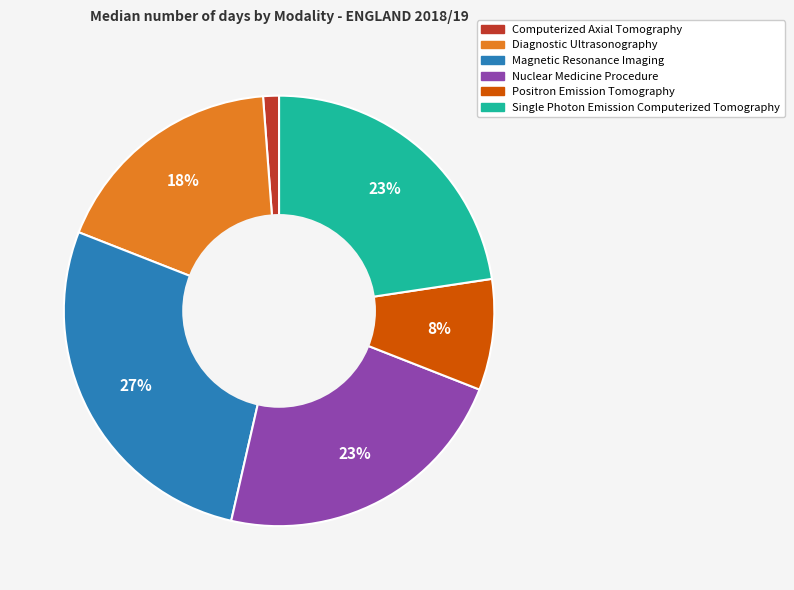

Is the sum of Computerized Axial Tomography and Magnetic Resonance Imaging greater than half?

No